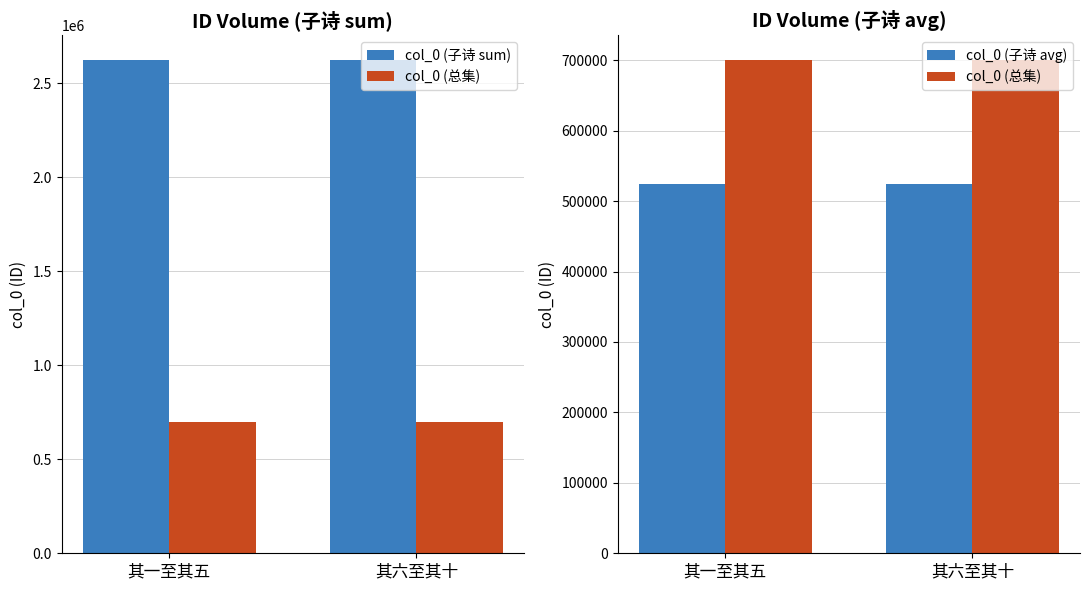

Does the chart contain stacked bars?

No